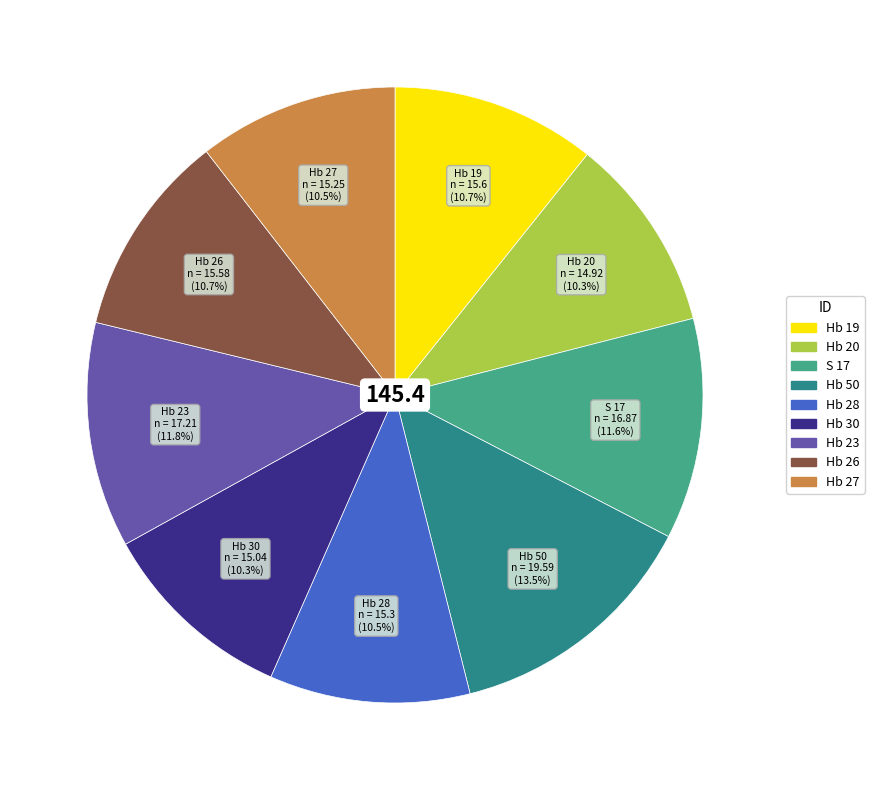

To the nearest percent, what is the difference between the largest and smallest slice percentages?

3%